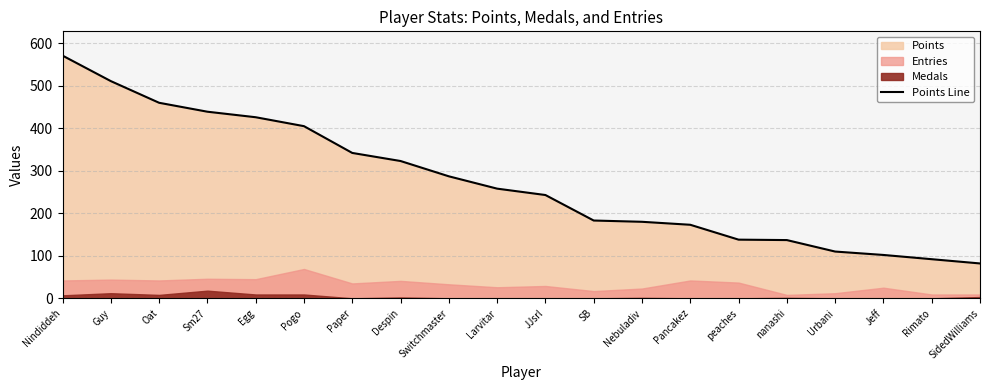

What is the ratio of the value at nanashi to the value at Egg?

0.3